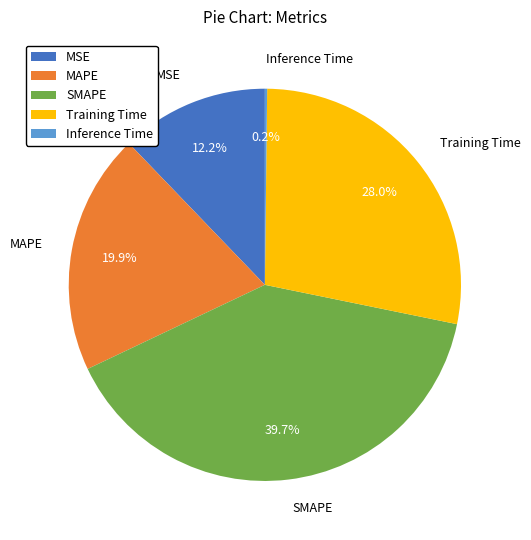

Does any single category account for the majority?

No